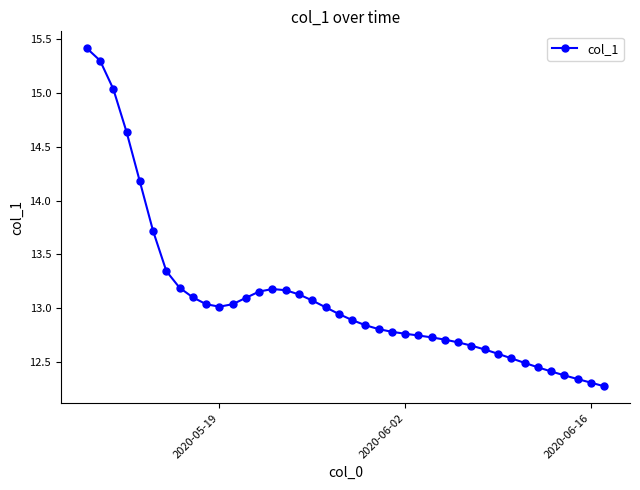

What is the maximum value shown in the chart?

15.4